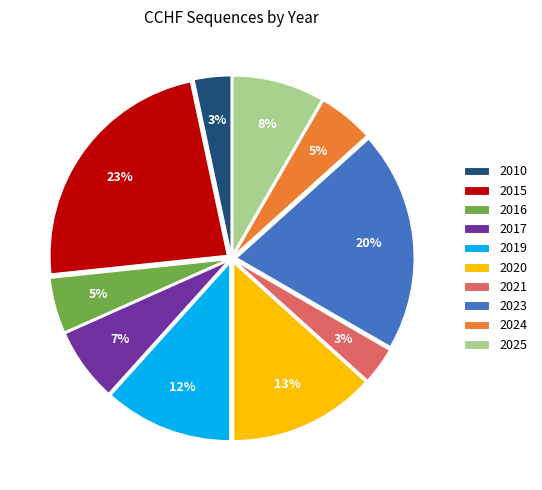

Do 2020 and 2019 together represent more than half of the pie?

No